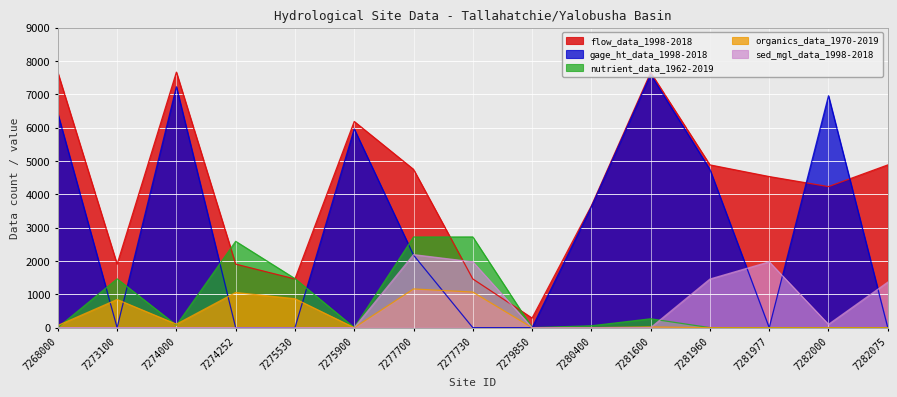

At which category does gage_ht_data_1998-2018 reach its first local valley?

7273100